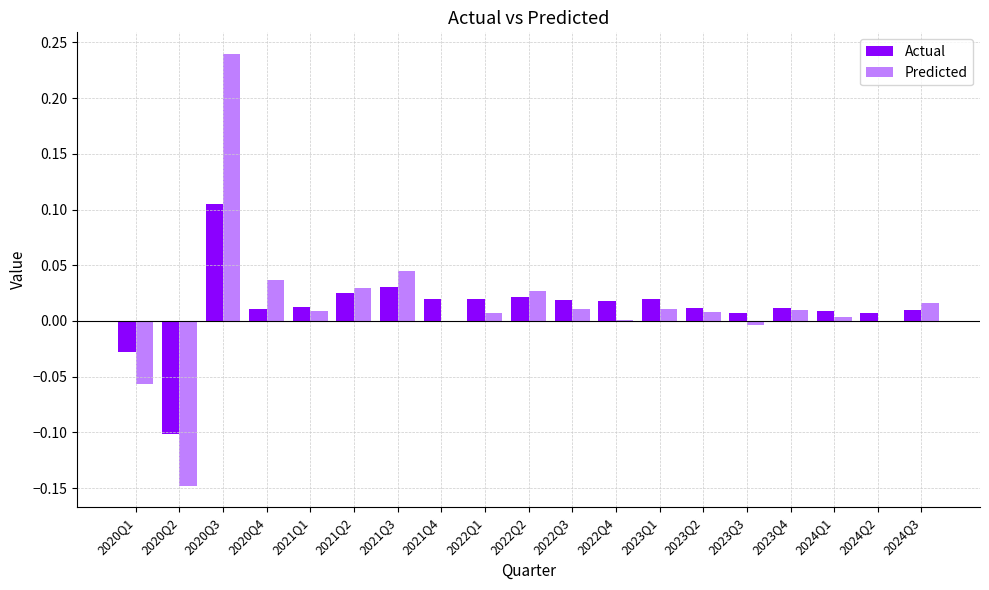

At which category is the sum across all series the highest?

2020Q3